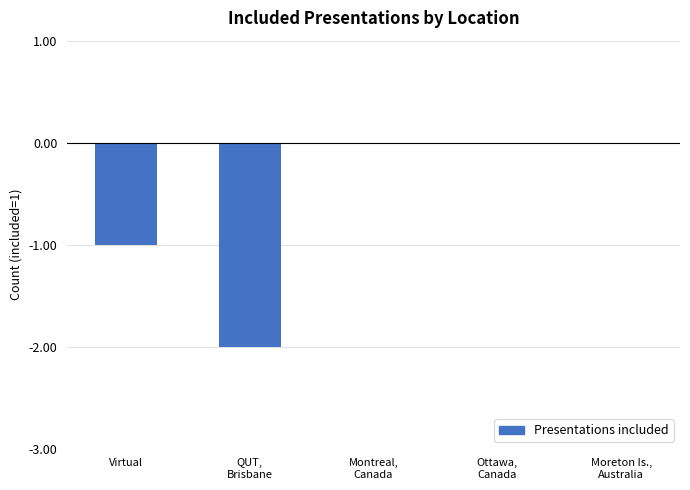

The chart shows a value of -1 at Virtual. True or false?

True